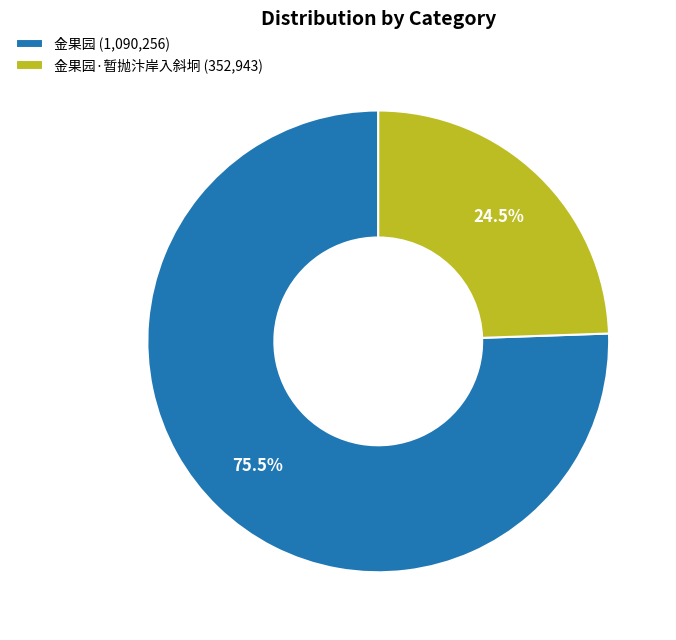

Rank the categories by value from highest to lowest.

金果园 (1,090,256), 金果园·暂抛汴岸入斜坰 (352,943)